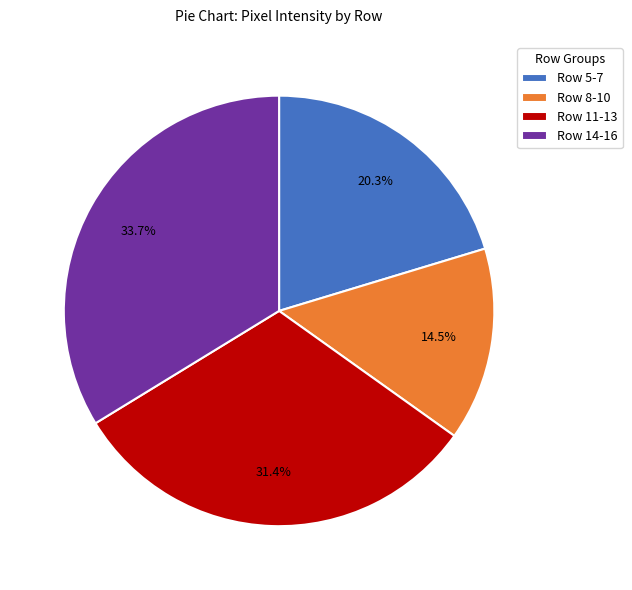

Which slice is the smallest?

Row 8-10